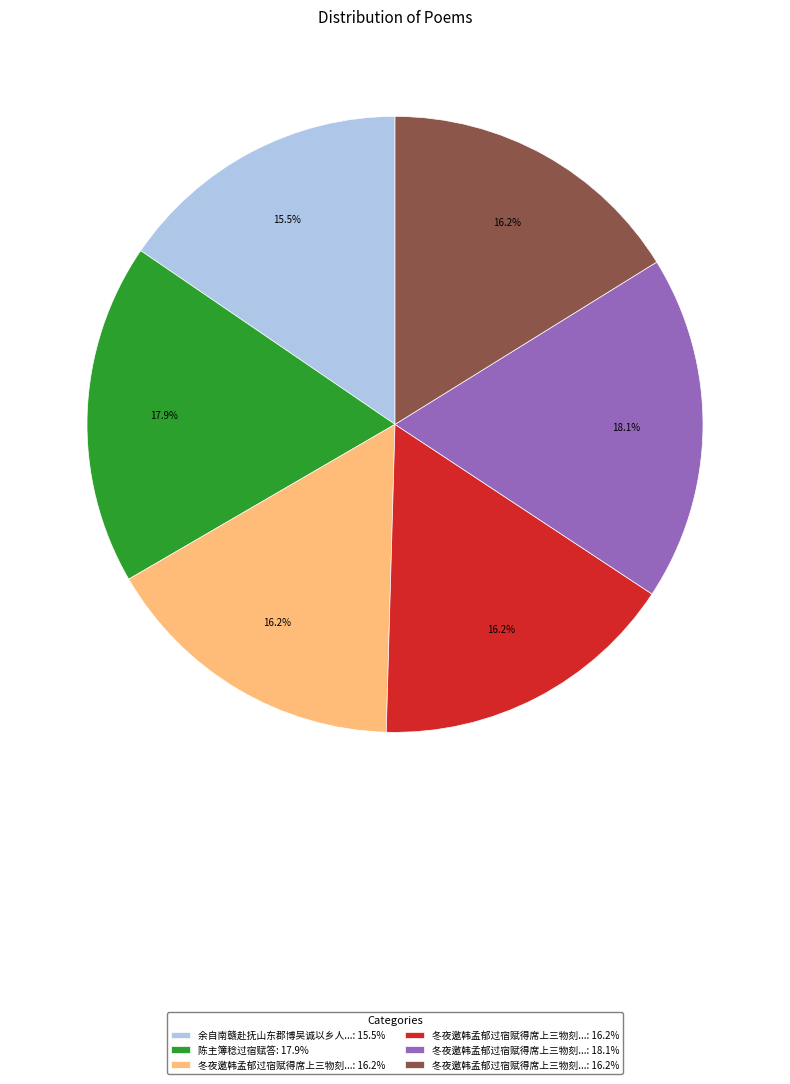

Is there any slice that represents more than half of the pie?

No